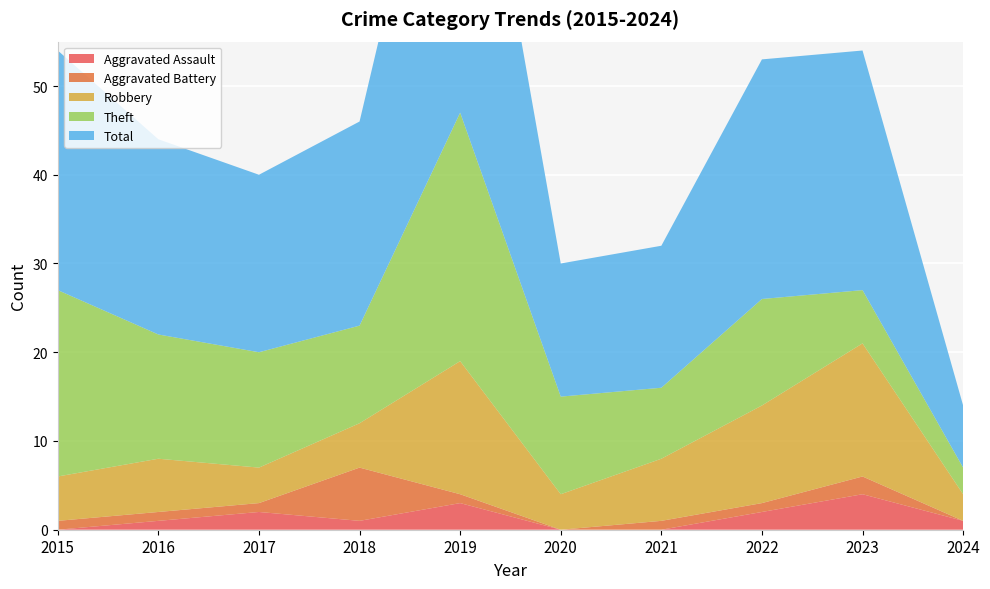

Reading left to right, extract all data points from this chart.

Aggravated Assault: 2015=0	2016=1	2017=2	2018=1	2019=3	2020=0	2021=0	2022=2	2023=4	2024=1
Aggravated Battery: 2015=1	2016=1	2017=1	2018=6	2019=1	2020=0	2021=1	2022=1	2023=2	2024=0
Robbery: 2015=5	2016=6	2017=4	2018=5	2019=15	2020=4	2021=7	2022=11	2023=15	2024=3
Theft: 2015=21	2016=14	2017=13	2018=11	2019=28	2020=11	2021=8	2022=12	2023=6	2024=3
Total: 2015=27	2016=22	2017=20	2018=23	2019=47	2020=15	2021=16	2022=27	2023=27	2024=7